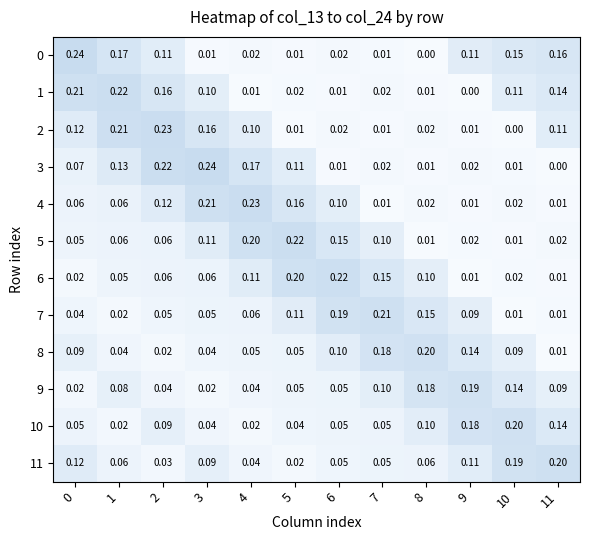

Is the value of 3 at 0 greater than the value of 11 at 7?

Yes